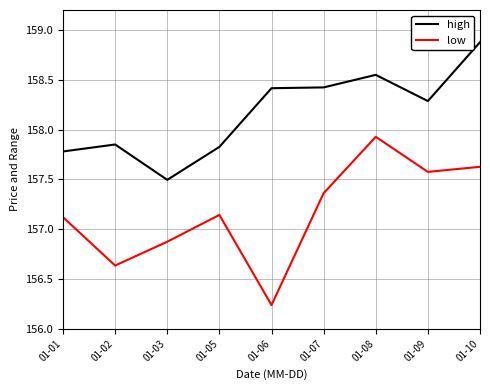

What is the difference between the second highest and minimum values in the high series?

1.1